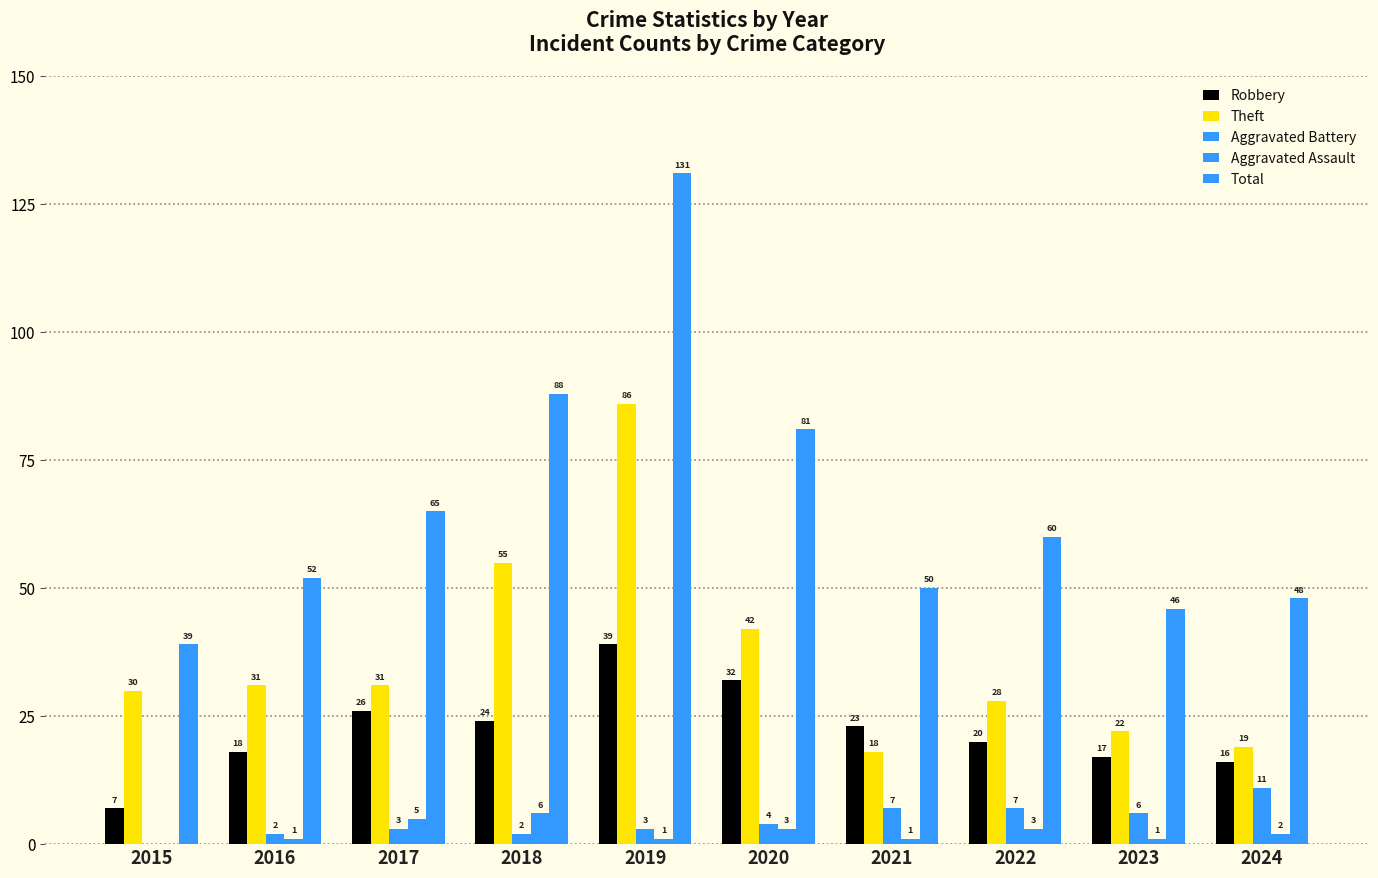

What value does the Robbery series have at 2018?

24